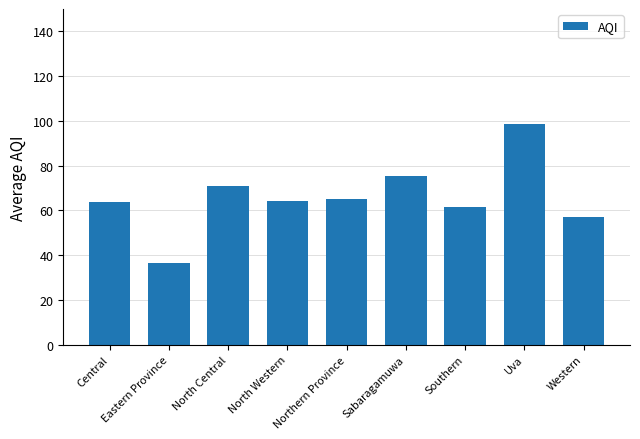

What is the smallest value displayed?

36.5